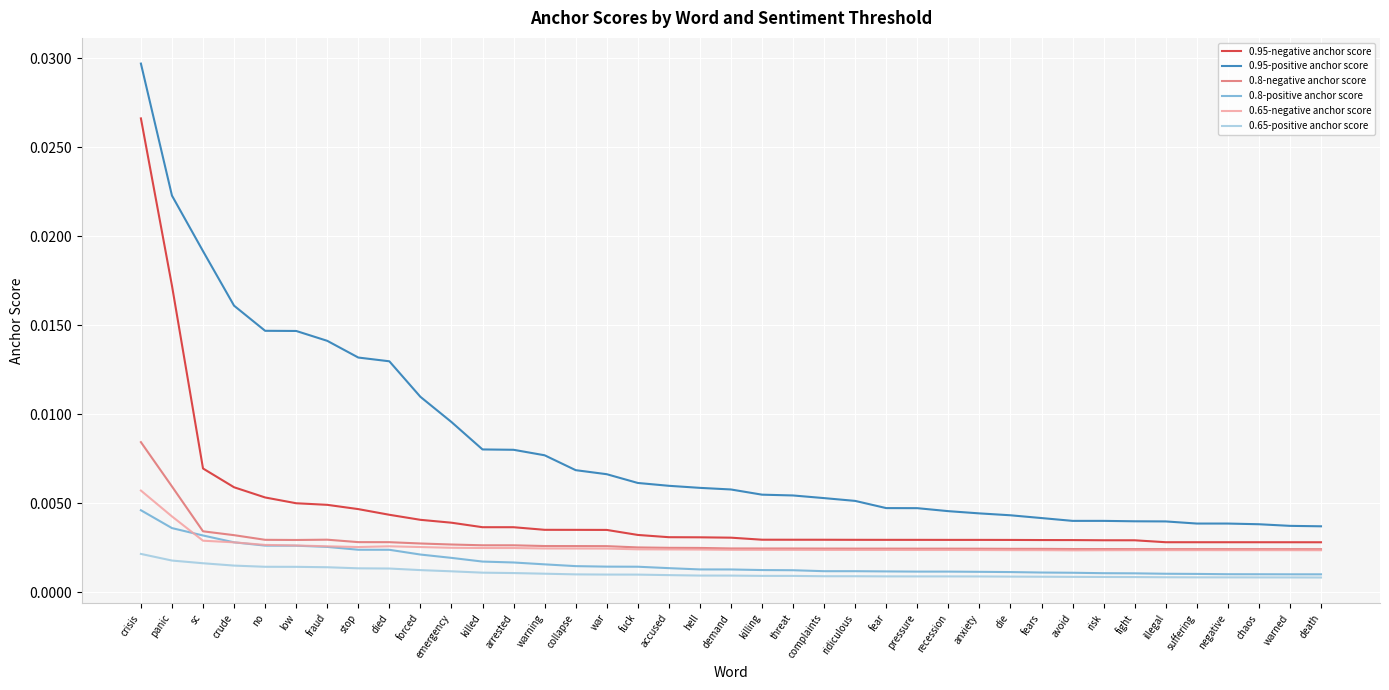

Which category has the highest value in the 0.65-negative anchor score series?

crisis